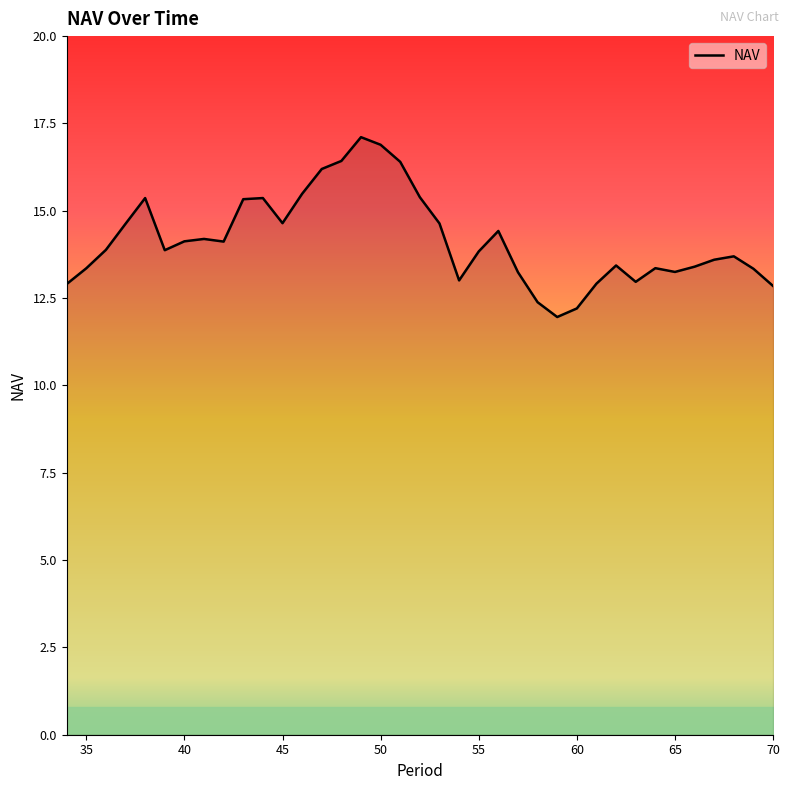

True or false: the data has more than 0 interior local peaks.

True